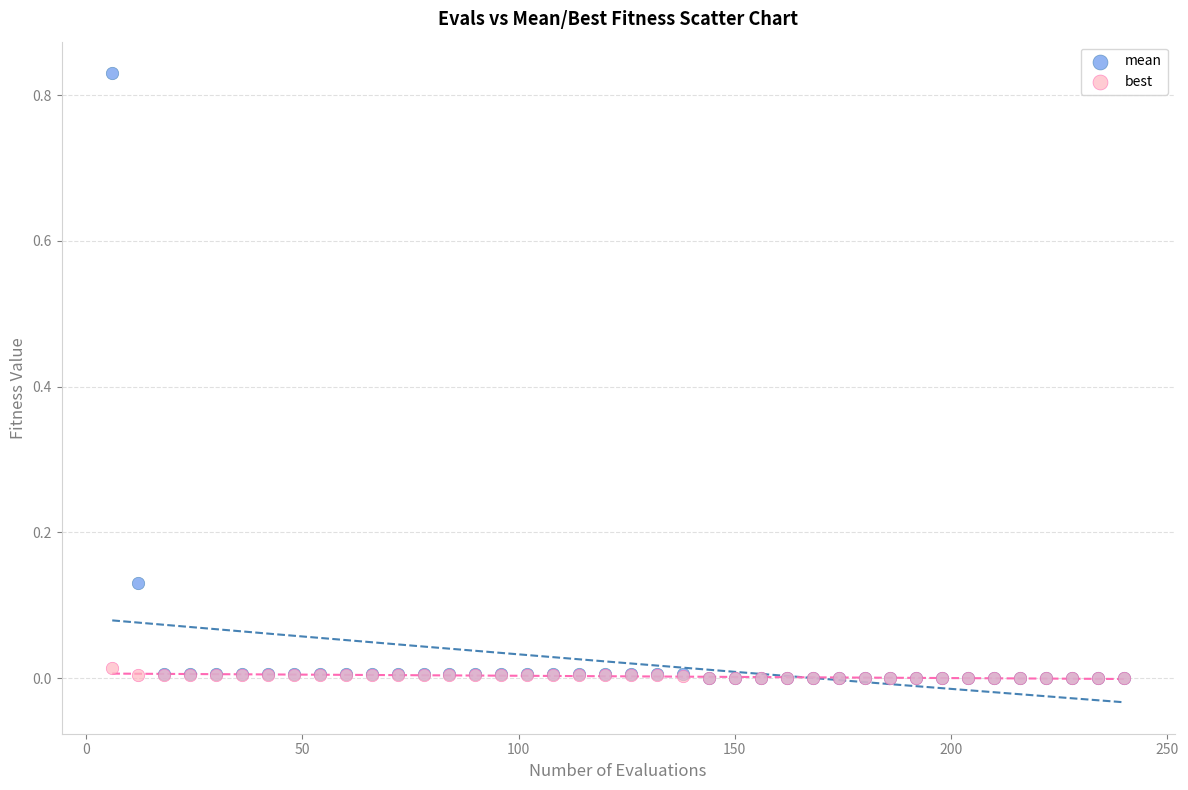

What are all the series names shown in the legend?

mean, best